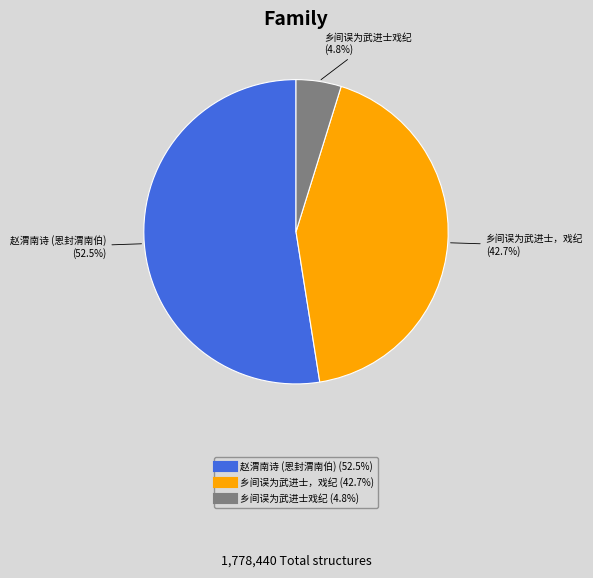

Does any single category account for the majority?

Yes